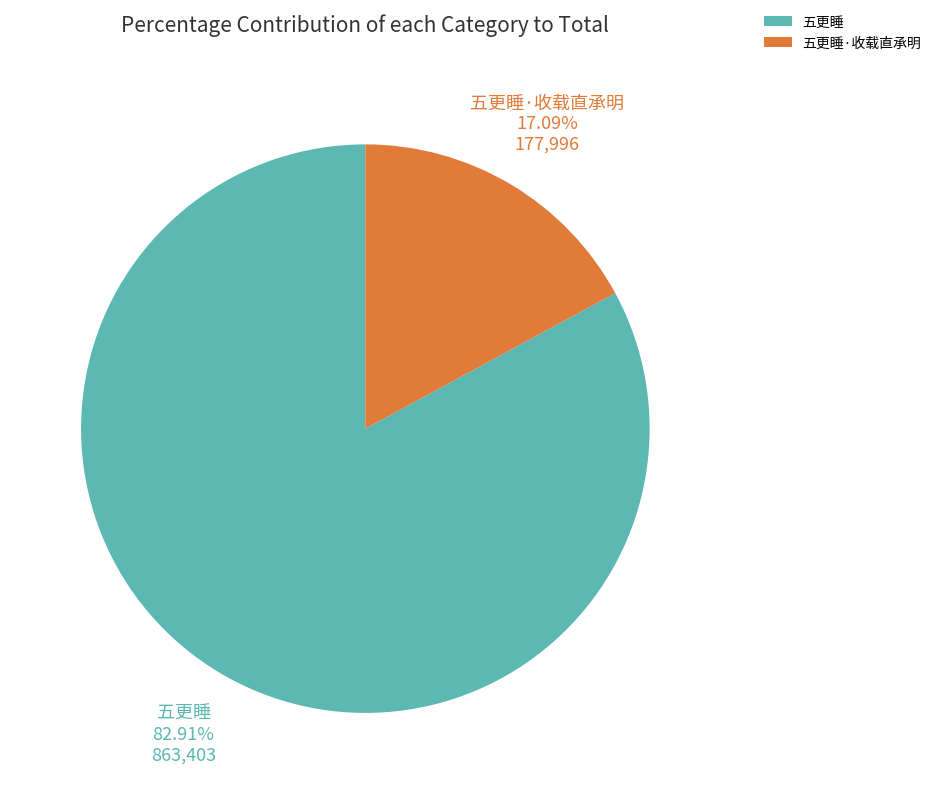

To the nearest percent, what portion does 五更睡·收载直承明 represent?

17%